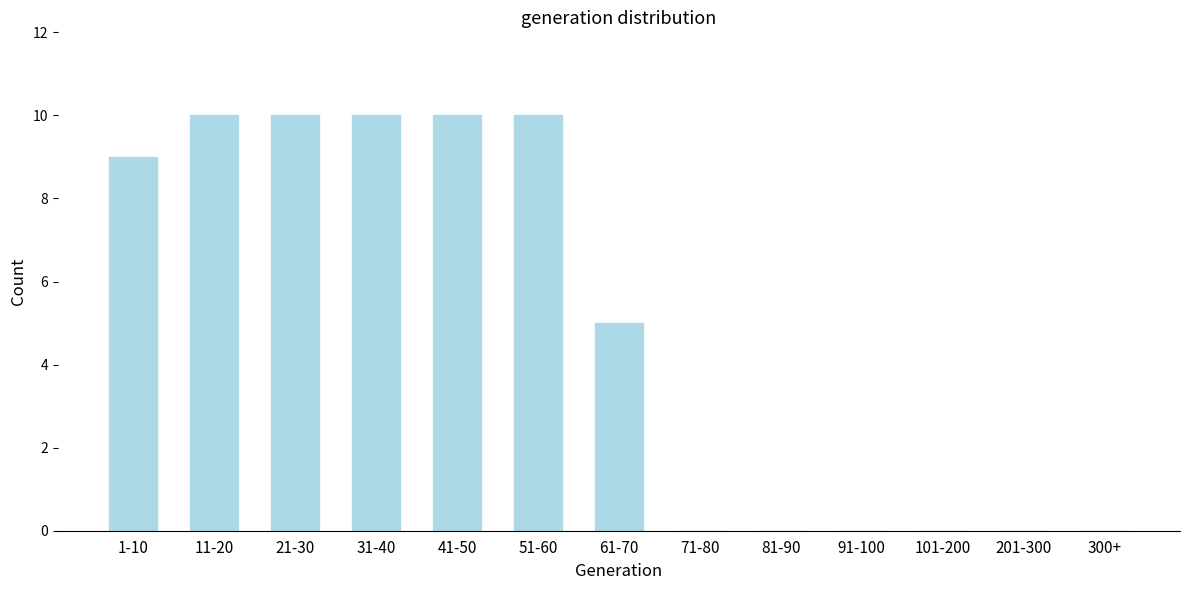

Reading left to right, transcribe all the data shown in this chart.

1-10=9	11-20=10	21-30=10	31-40=10	41-50=10	51-60=10	61-70=5	71-80=0	81-90=0	91-100=0	101-200=0	201-300=0	300+=0